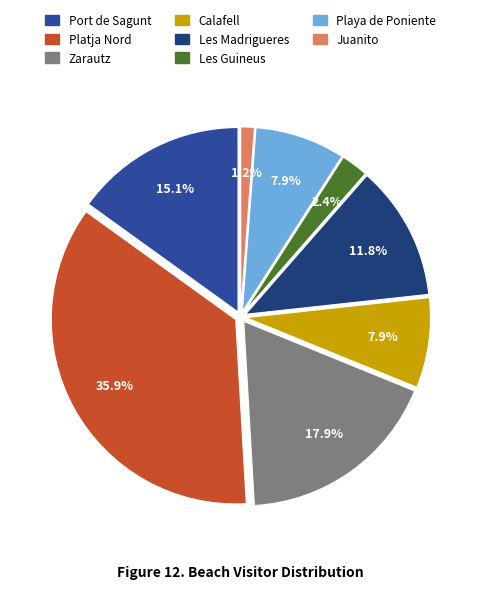

To the nearest percent, what portion does Zarautz represent?

18%